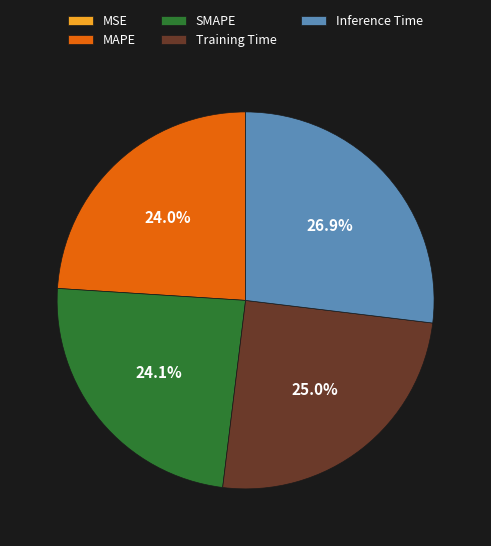

Combined, what portion of the pie is Inference Time and Training Time?

51.9%